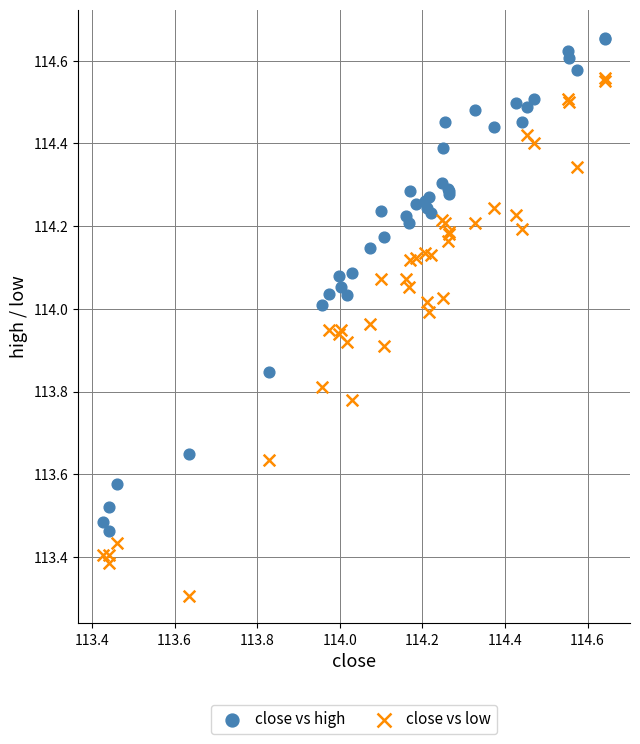

Which series contains the lowest Y value?

close vs low